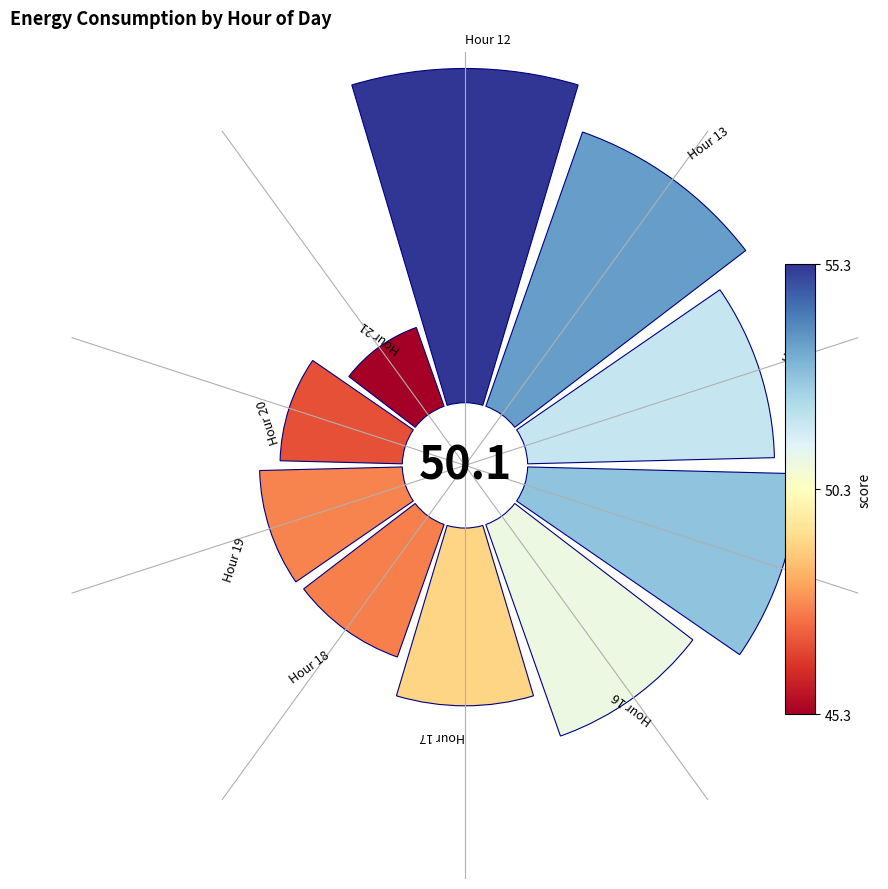

Do 0 and 4 together represent more than half of the pie?

No